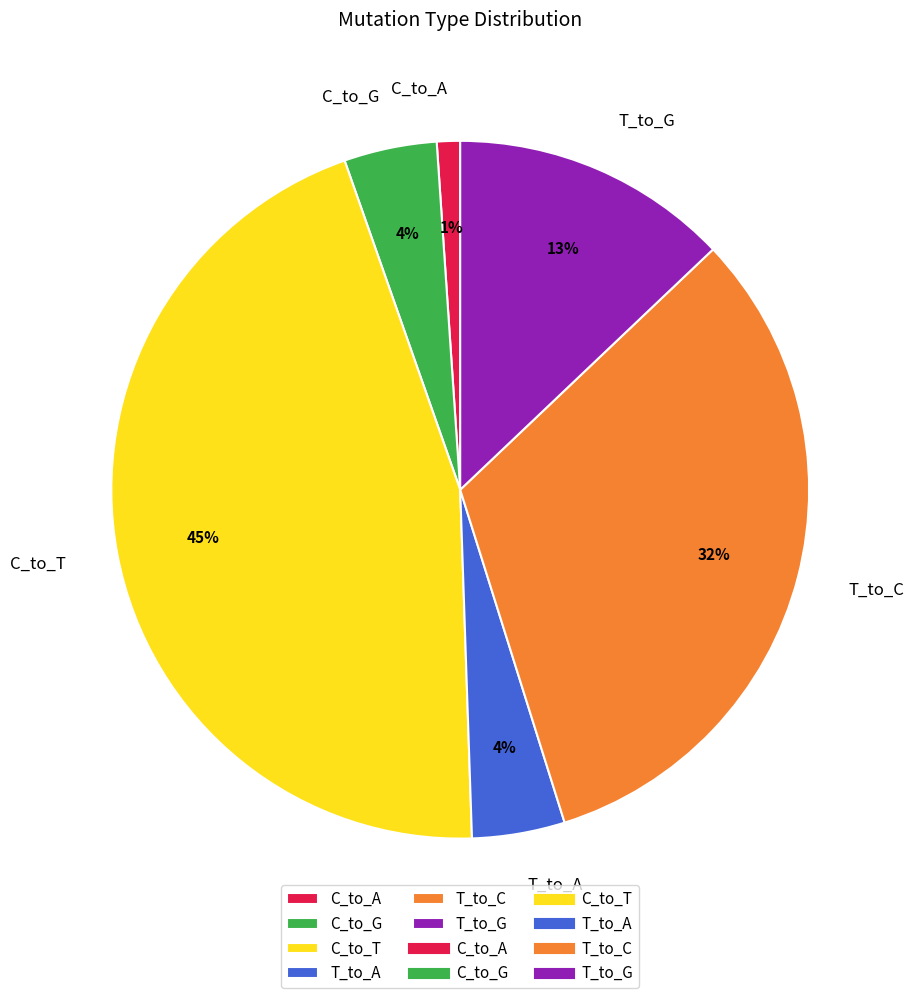

The C_to_A slice represents 1% of the pie. True or false?

True